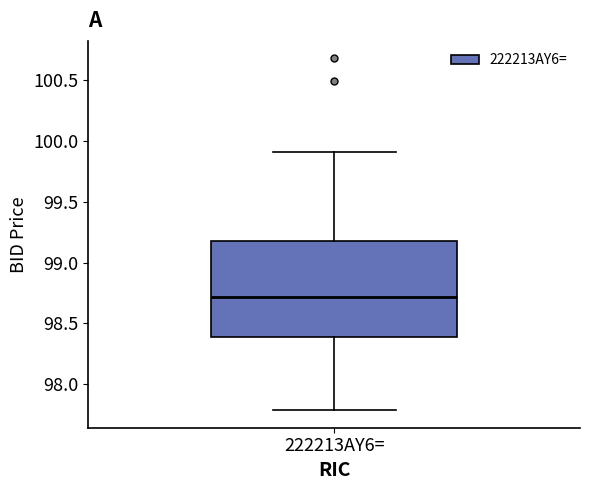

Where does the median line of the box for 222213AY6= sit on the y-axis? The values are not printed on the chart, so give them approximately, as read against the axis.

98.7